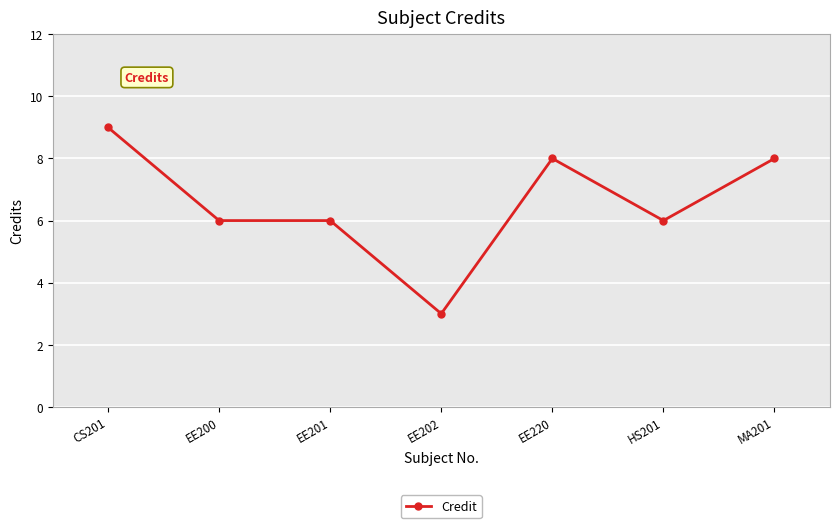

What is the difference between the second highest and minimum values?

5